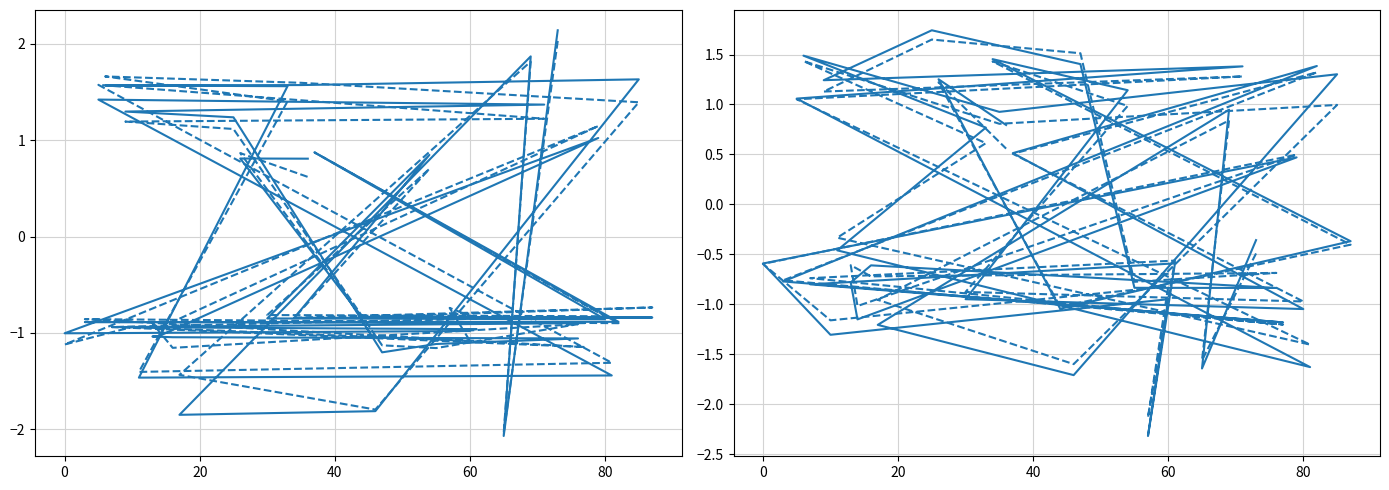

Which series has the largest total across all categories?

average_female